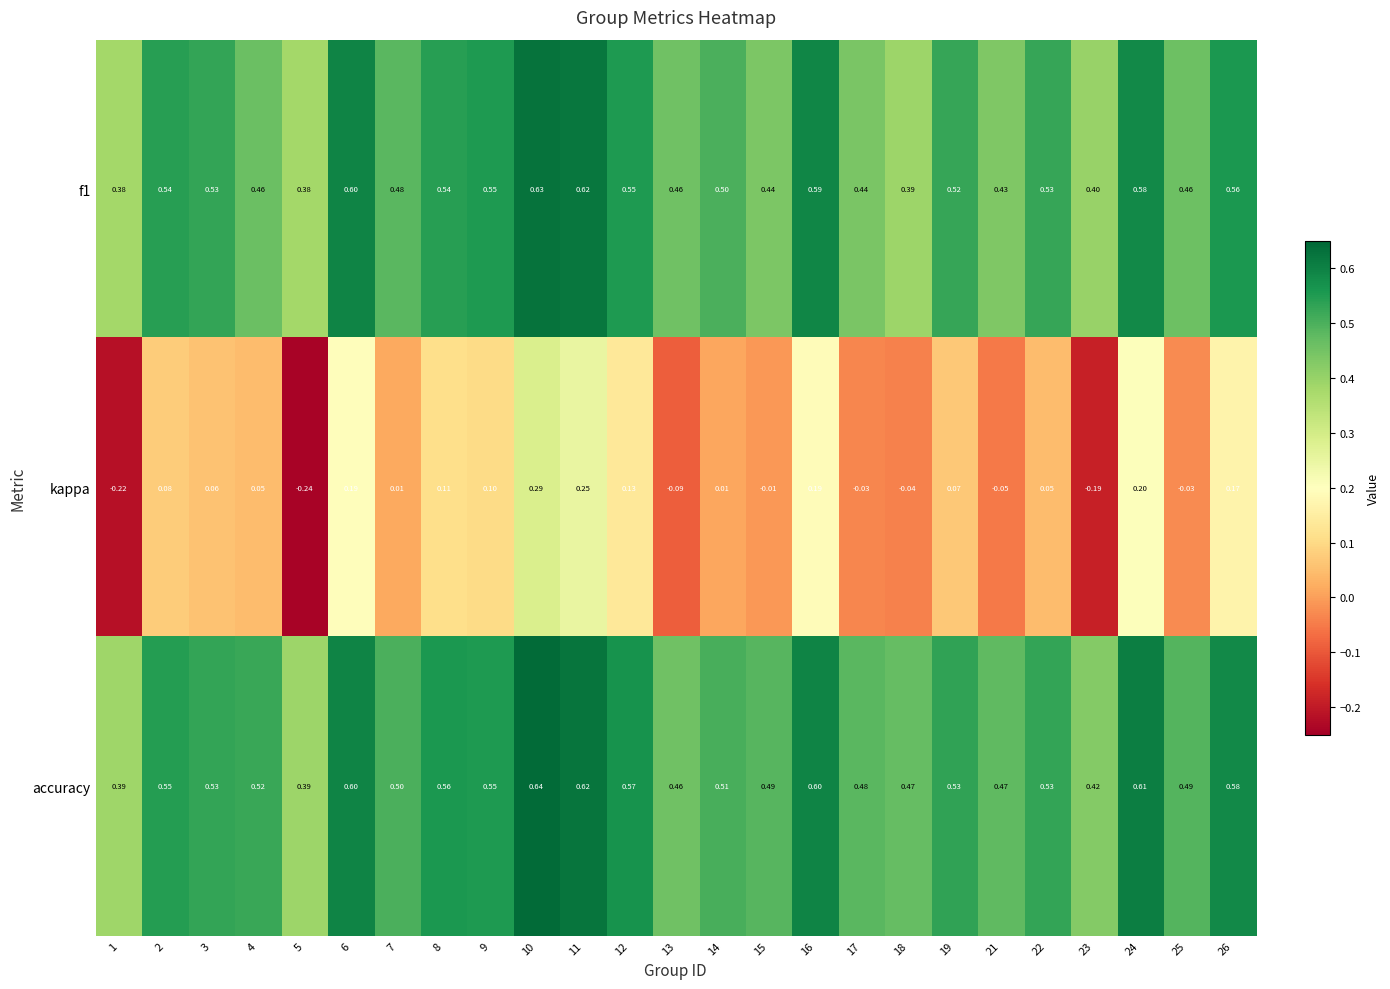

Is the value of f1 at 17 greater than the value of accuracy at 5?

Yes